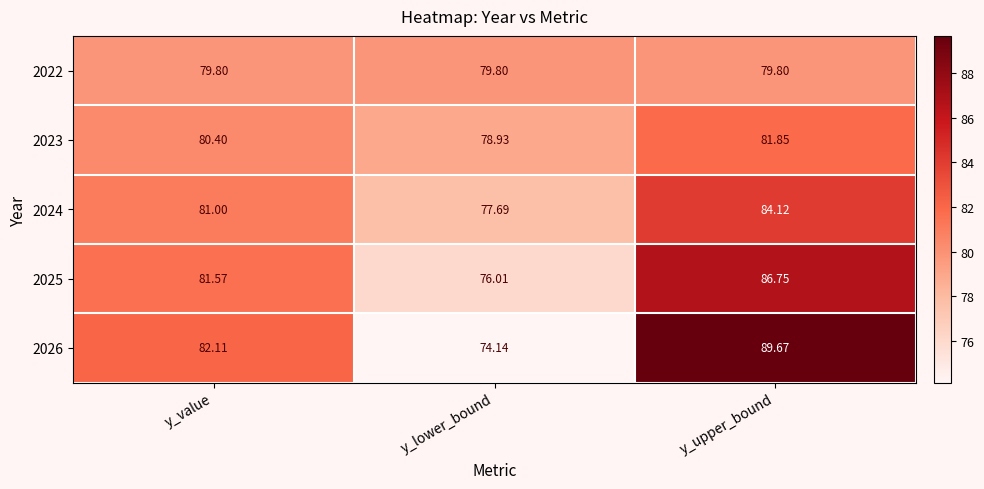

What is the total value across all series at y_upper_bound?

422.2